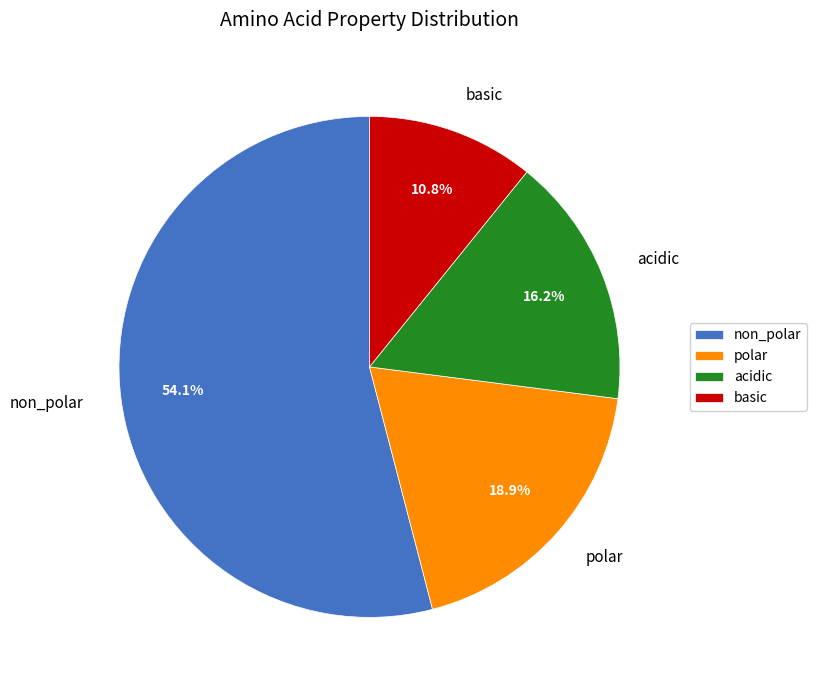

Is the sum of polar and acidic greater than half?

No